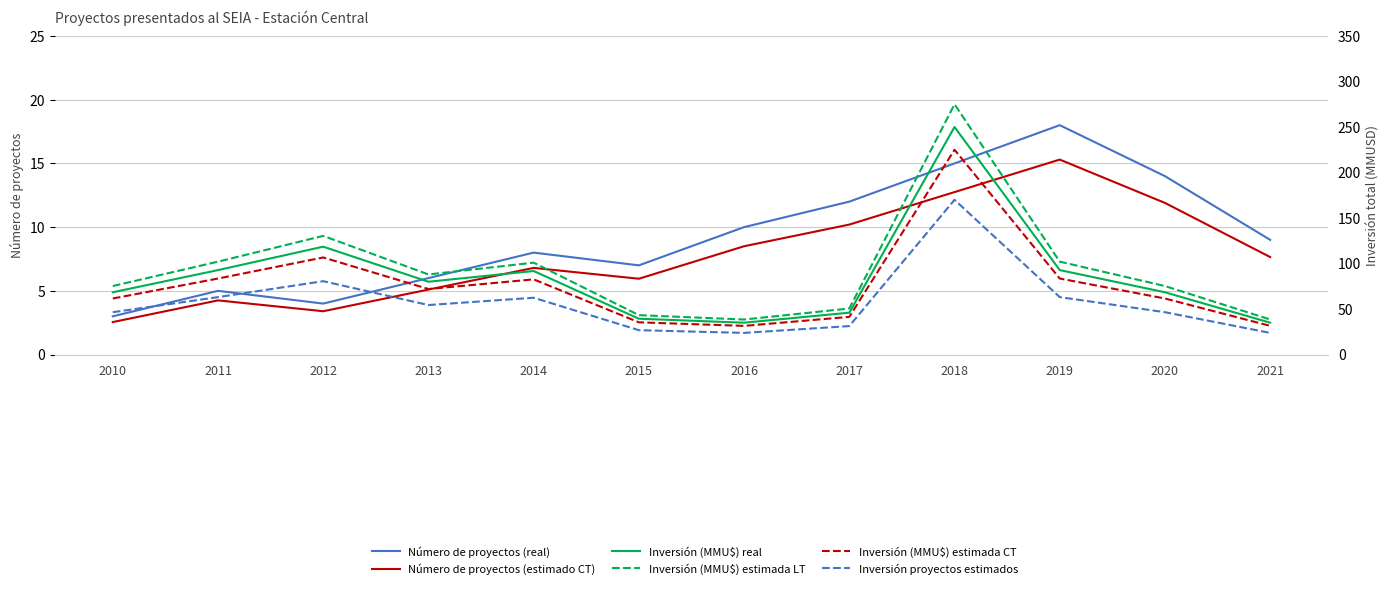

How many lines are shown in the chart?

6